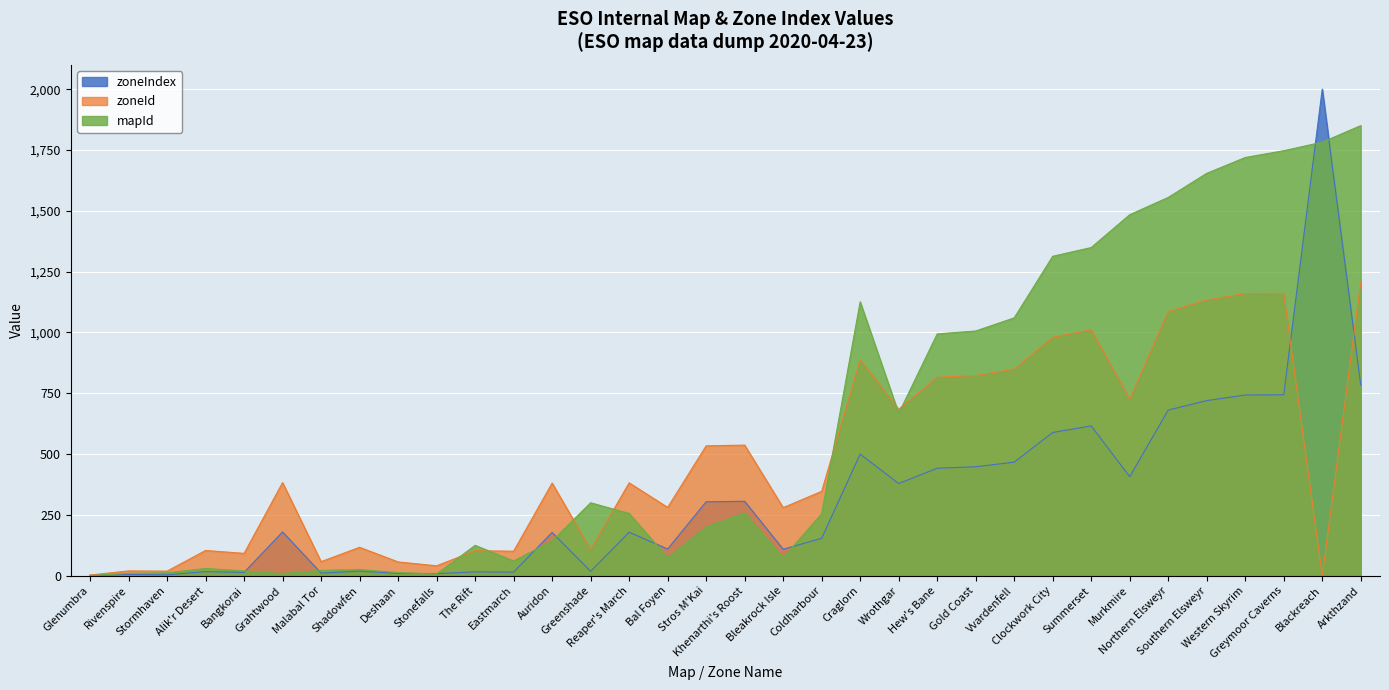

At which category is the sum across all series the highest?

Arkthzand